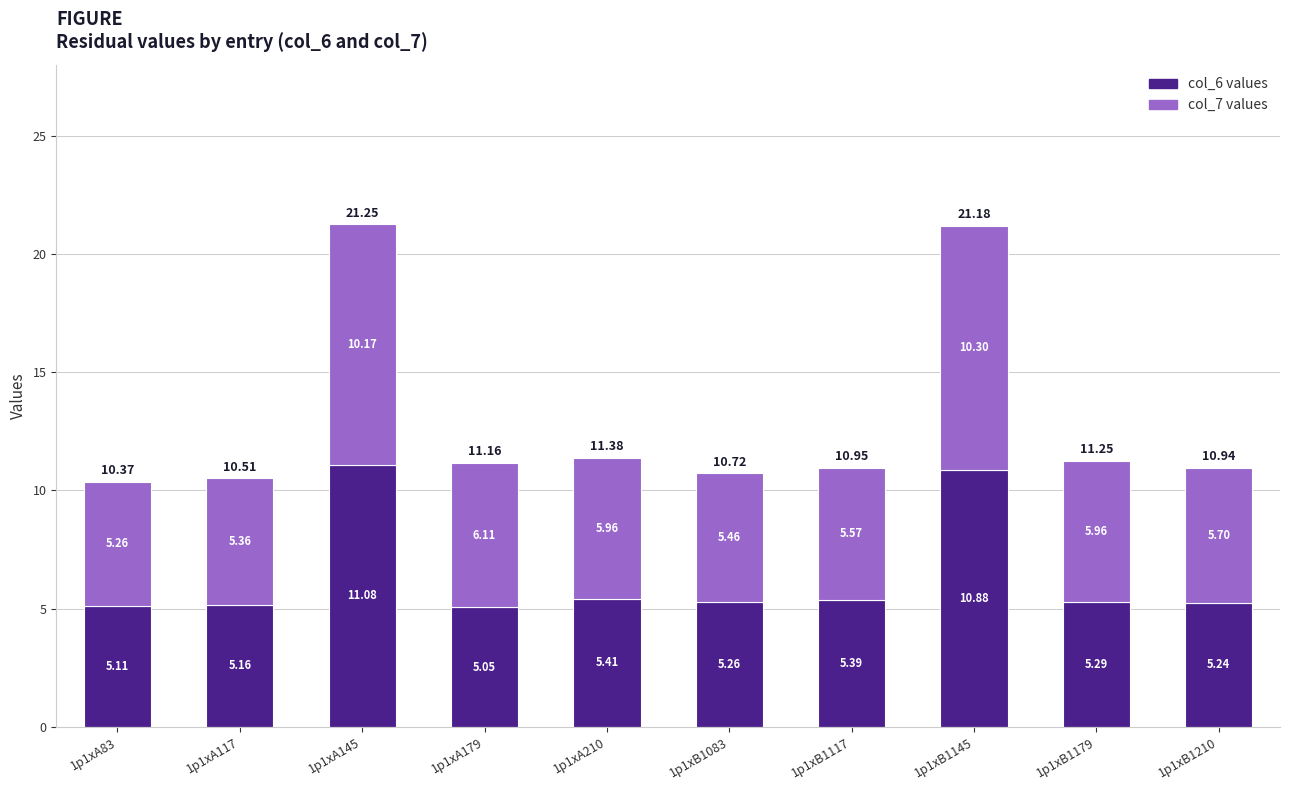

Rank the categories by col_6 values value from lowest to highest.

1p1xA179, 1p1xA83, 1p1xA117, 1p1xB1210, 1p1xB1083, 1p1xB1179, 1p1xB1117, 1p1xA210, 1p1xB1145, 1p1xA145